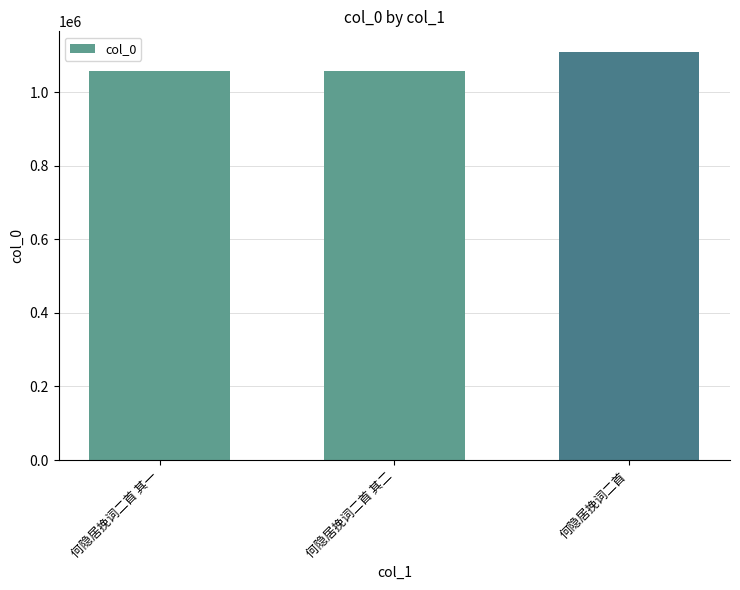

What is the difference between the maximum and minimum values?

51633